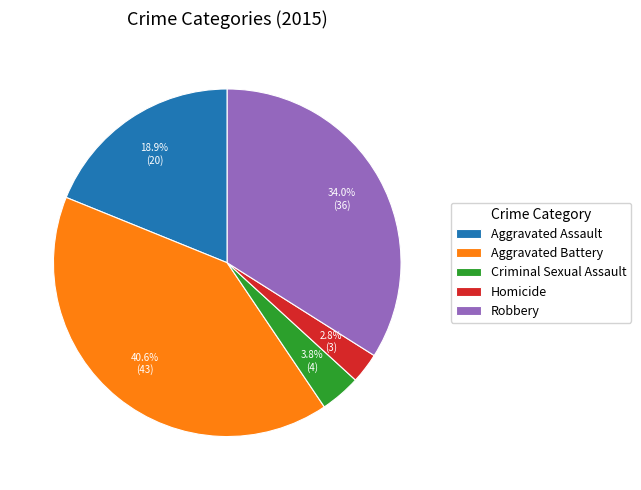

How many slices are in this pie chart?

5